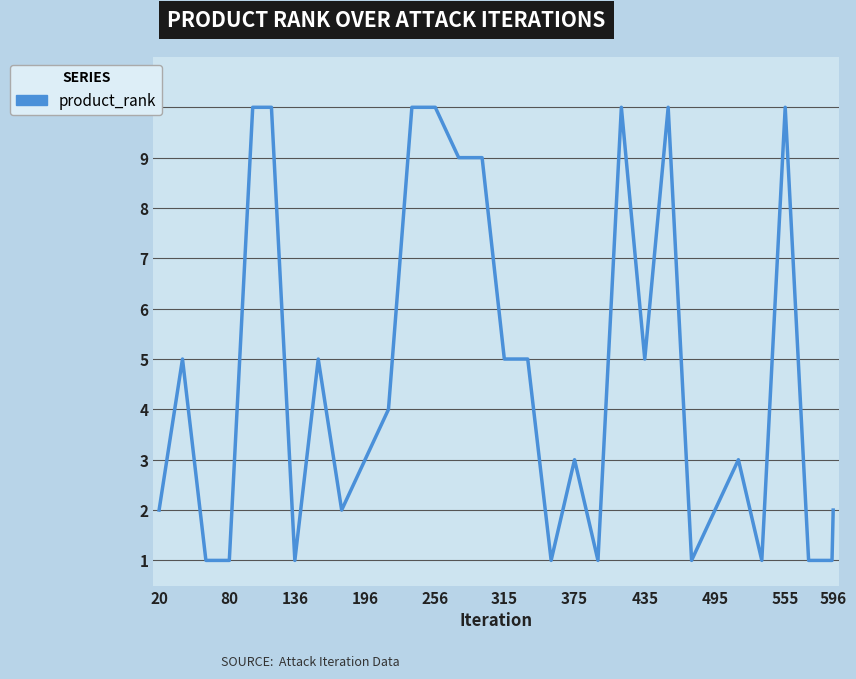

What is the maximum value shown in the chart?

10